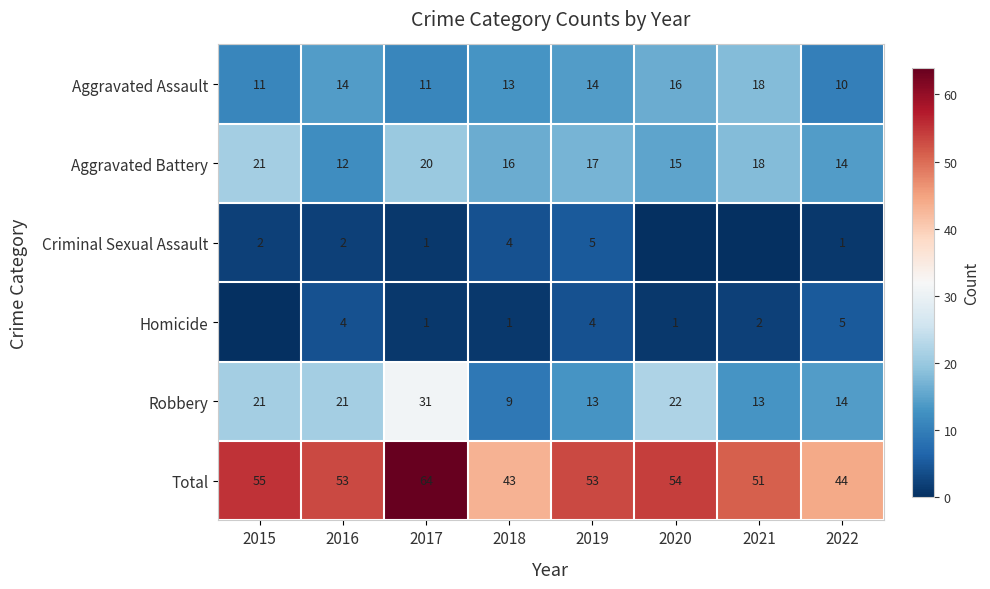

What is the difference between the maximum and minimum values in the Robbery series?

22